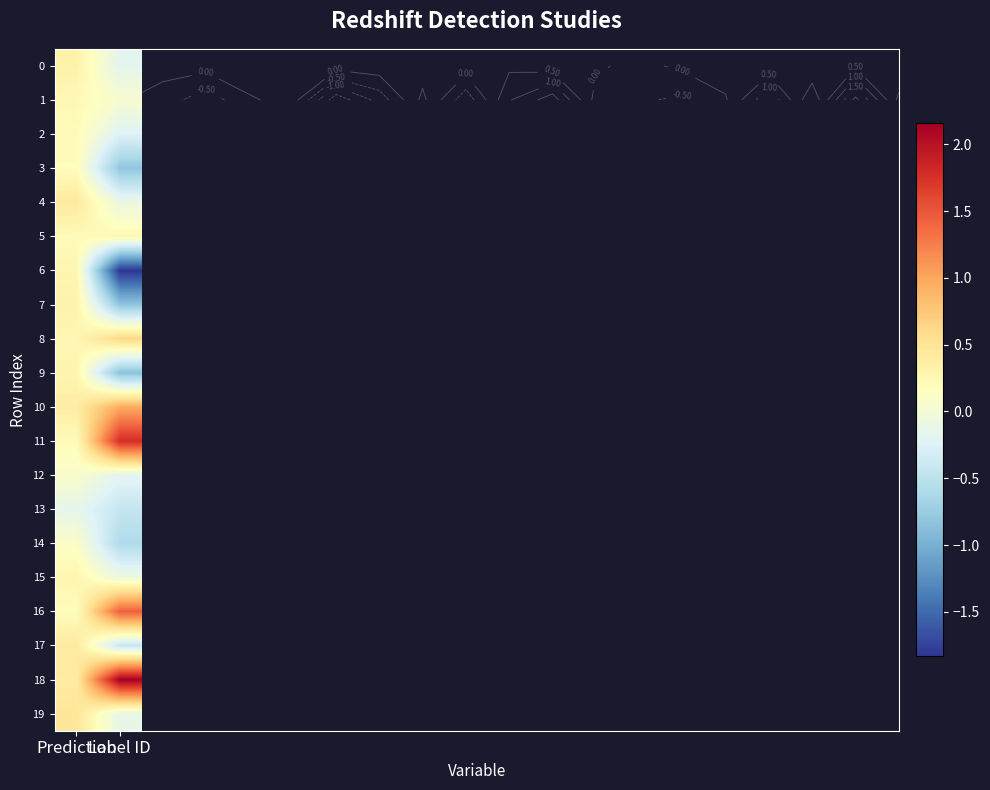

At which label is 6 closest to 0?

Prediction